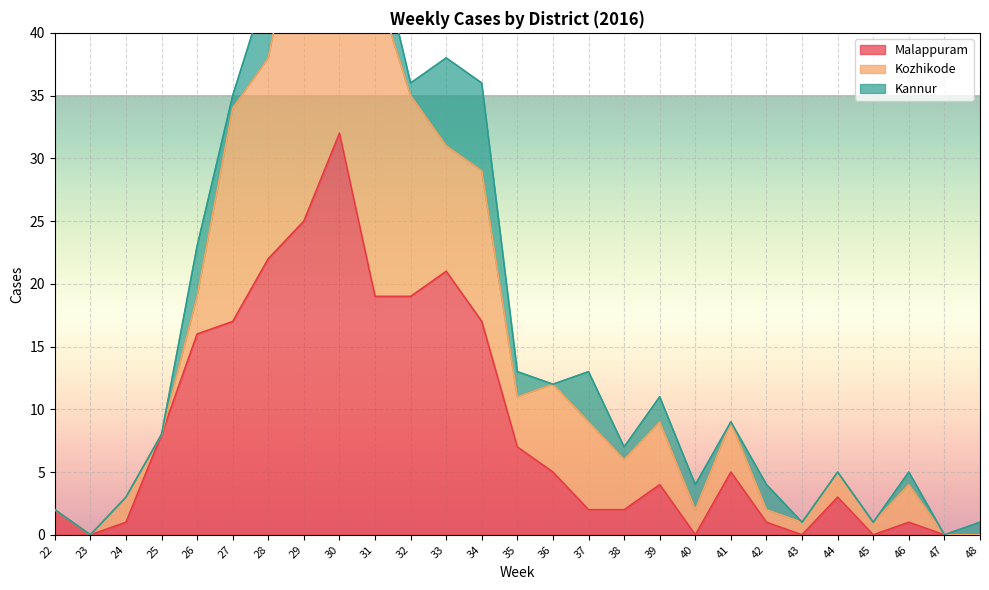

How many lines are shown in the chart?

3